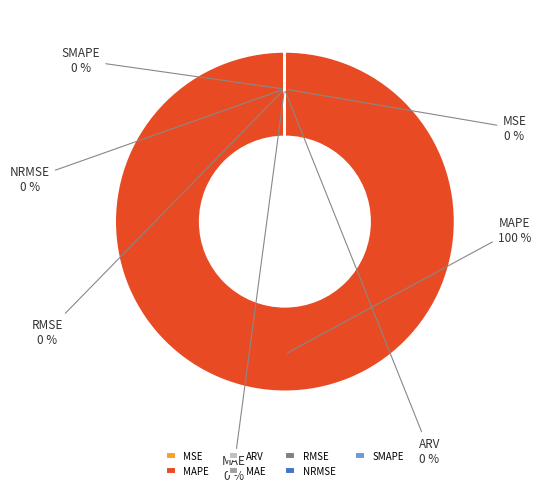

Which category has the biggest portion of the pie?

MAPE